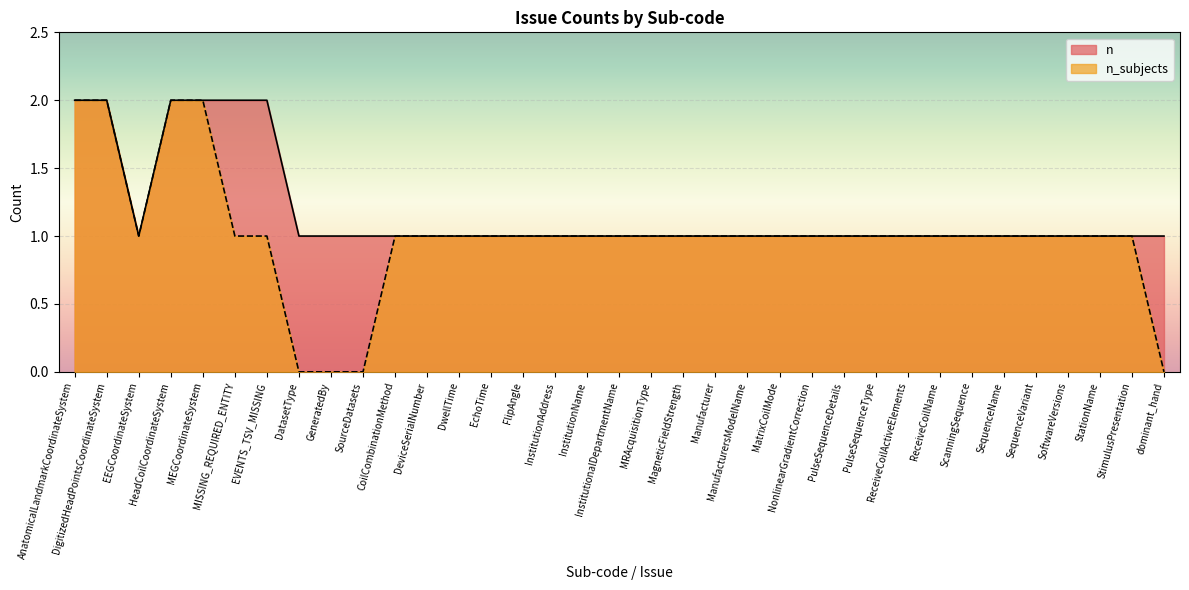

What is the approximate value of n_subjects at EEGCoordinateSystem?

1